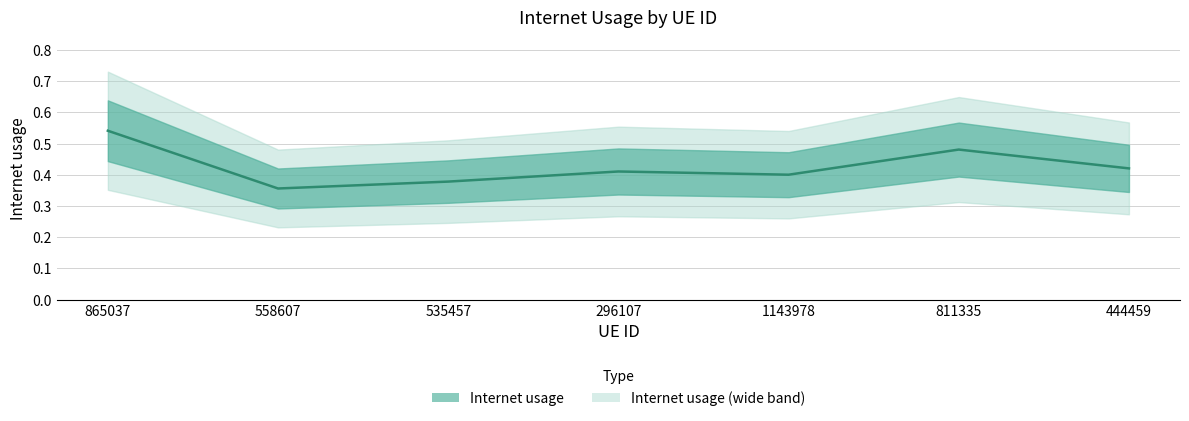

Does the chart display data point markers on the line(s)?

No